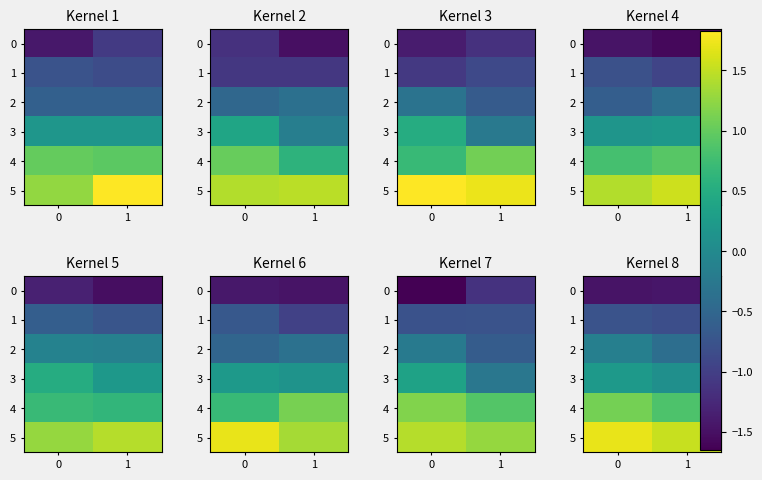

What is the average value of the 4 series?

1.0